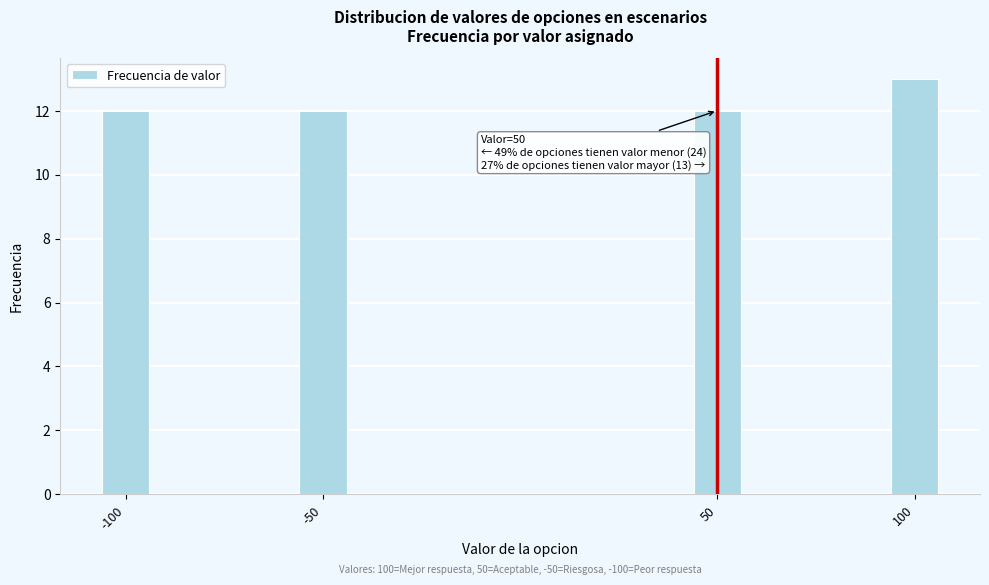

Reading right to left, transcribe all the data shown in this chart.

13	12	12	12